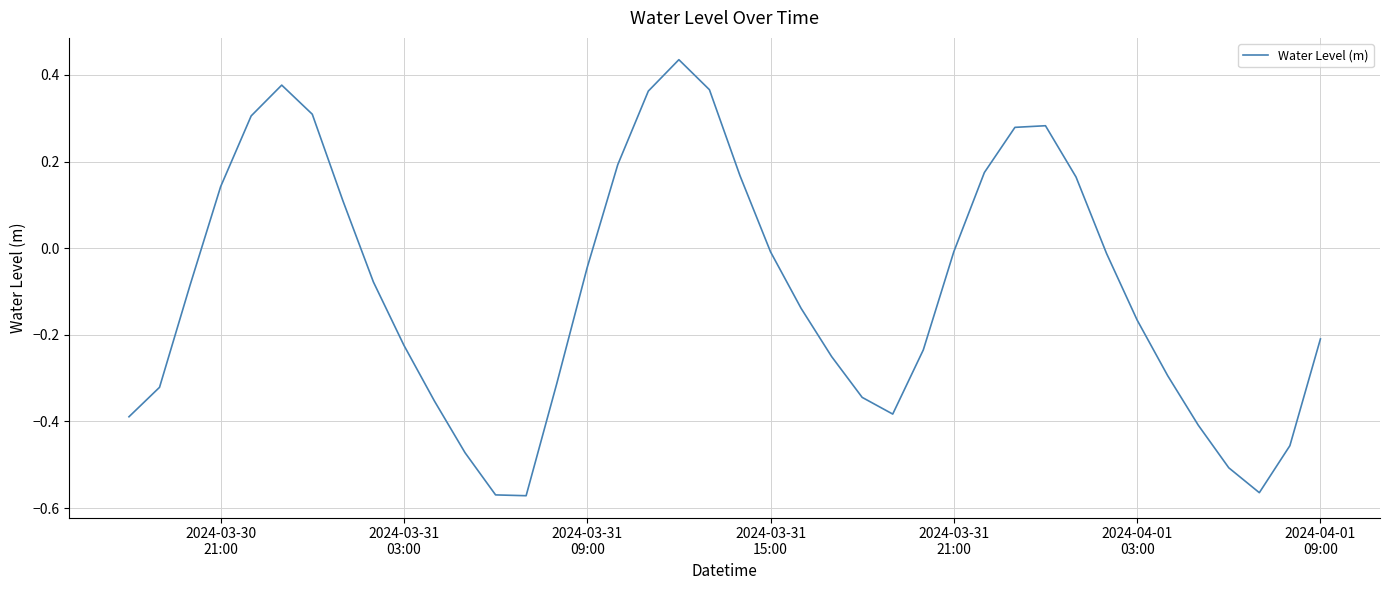

True or false: there are more than 1 points higher than both neighbors.

True